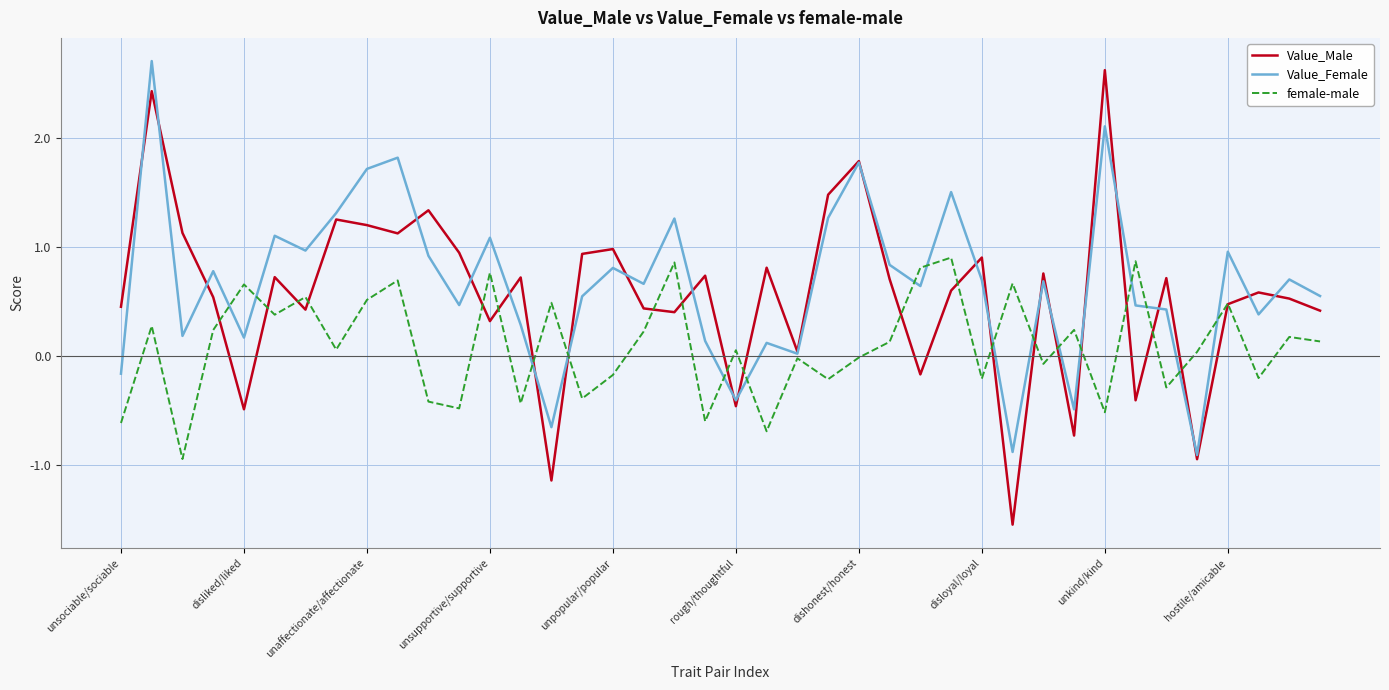

What is the lowest value of the Value_Male series?

-1.5